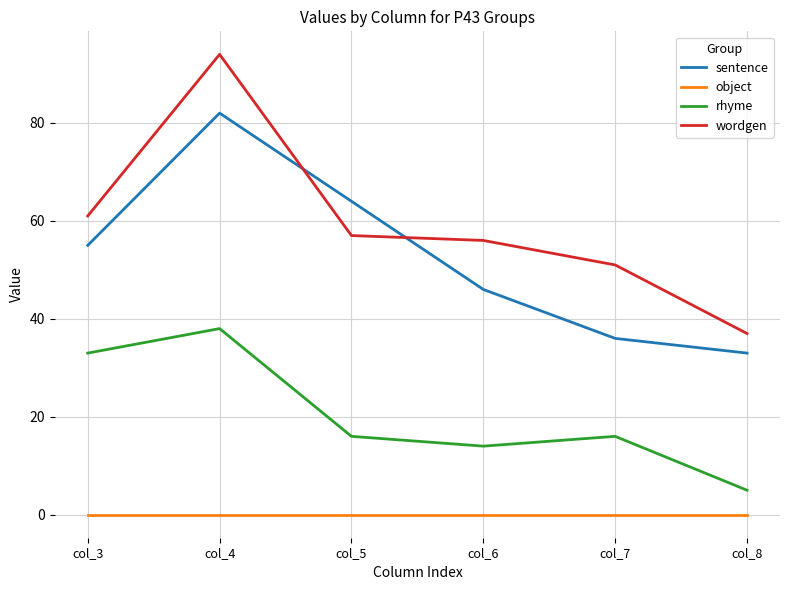

What is the difference between the second highest and minimum values in the wordgen series?

24